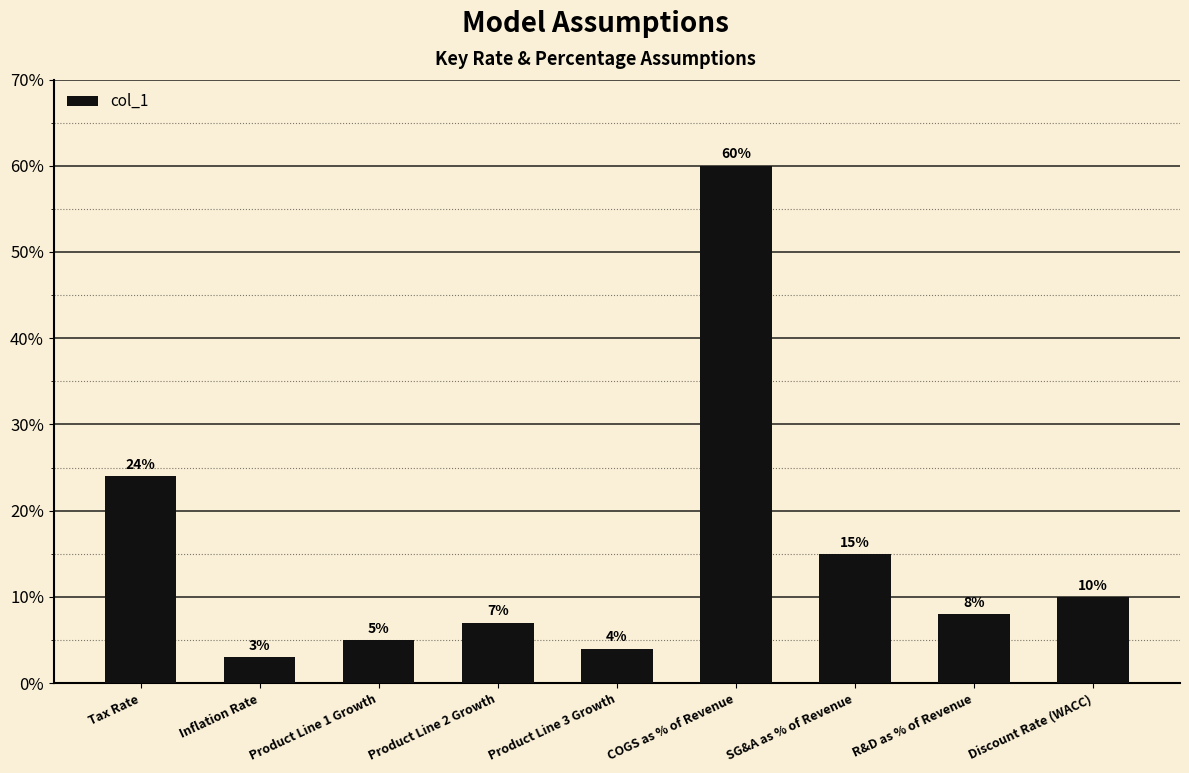

Does the chart contain any negative values?

No